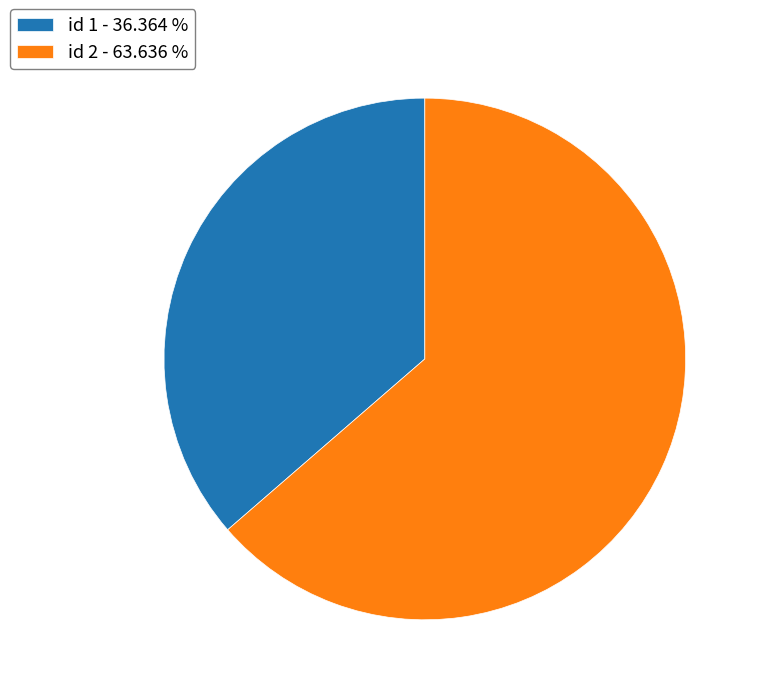

Which category has the smallest portion of the pie?

id 1 - 36.364 %